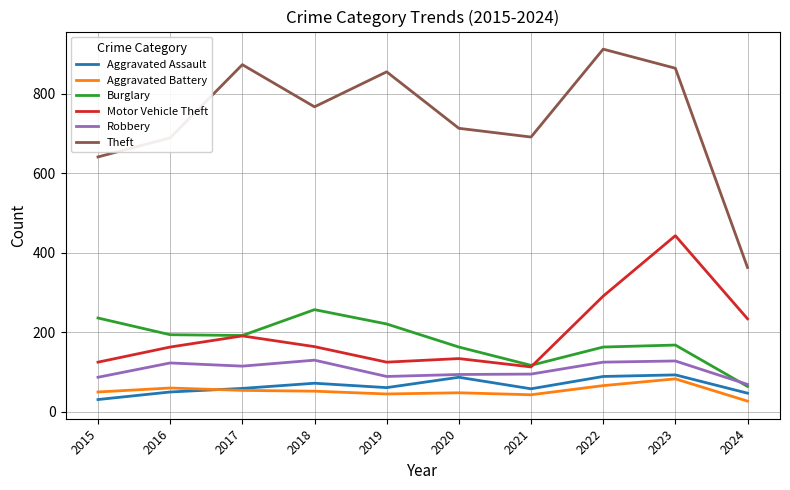

Rank the series by their maximum value, from highest to lowest.

Theft, Motor Vehicle Theft, Burglary, Robbery, Aggravated Assault, Aggravated Battery